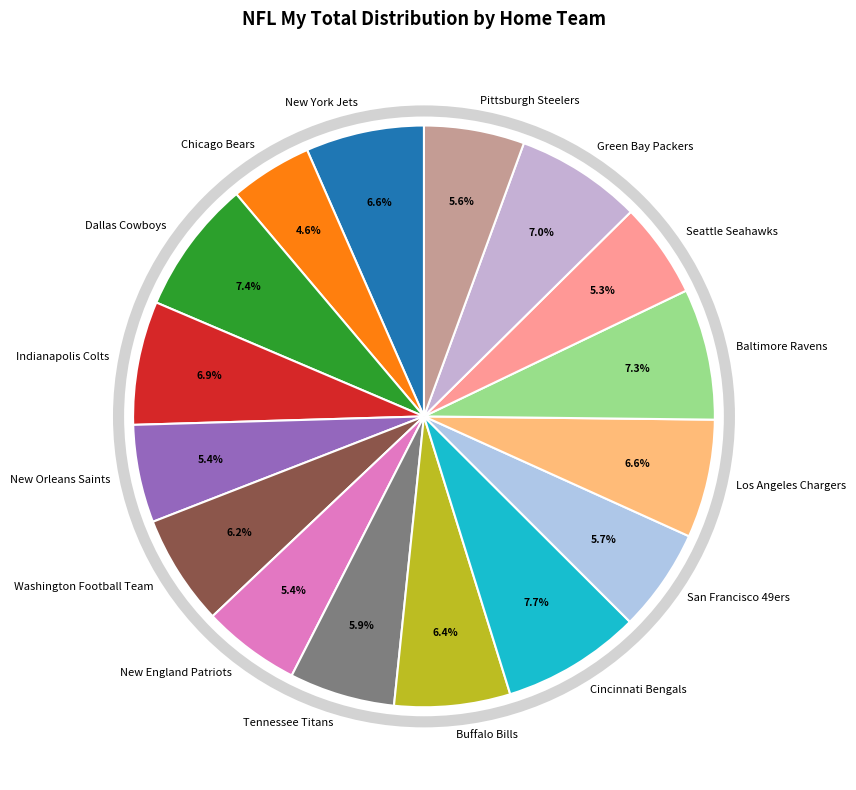

How much of the chart is everything except New England Patriots?

94.6%